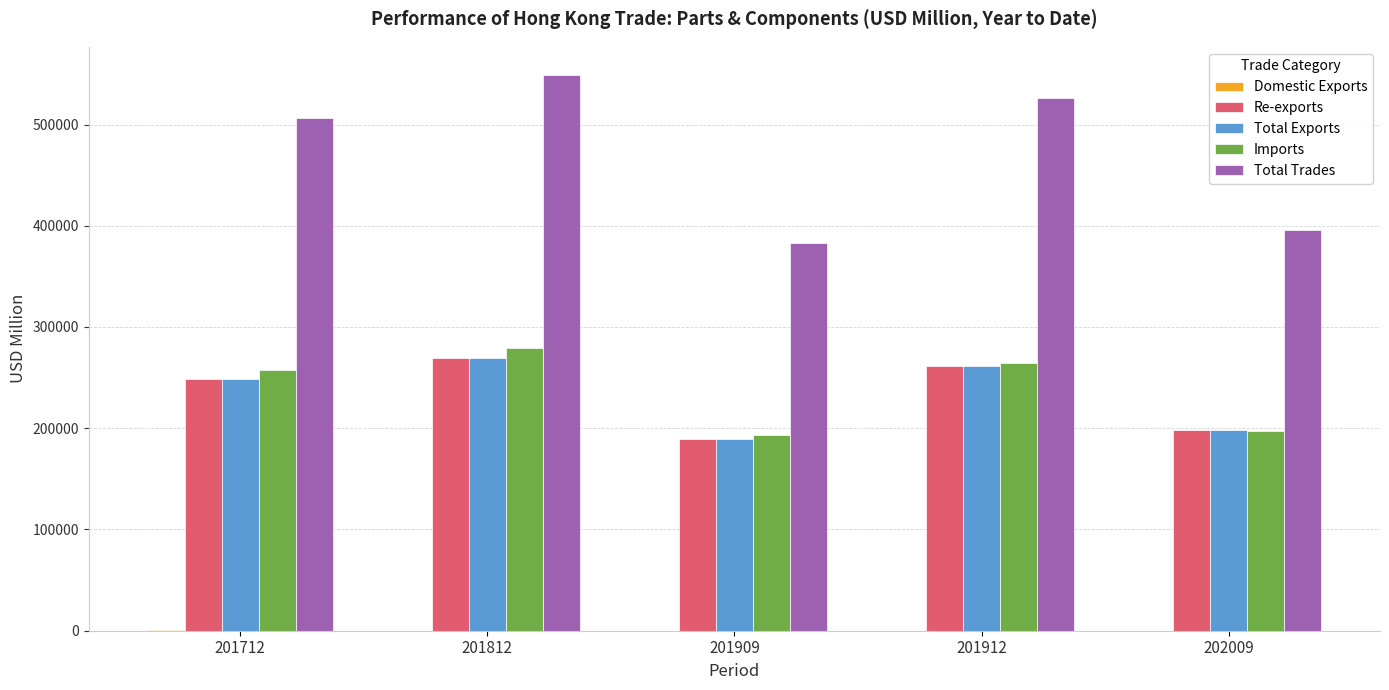

What is the average value of the Total Exports series?

233538.5